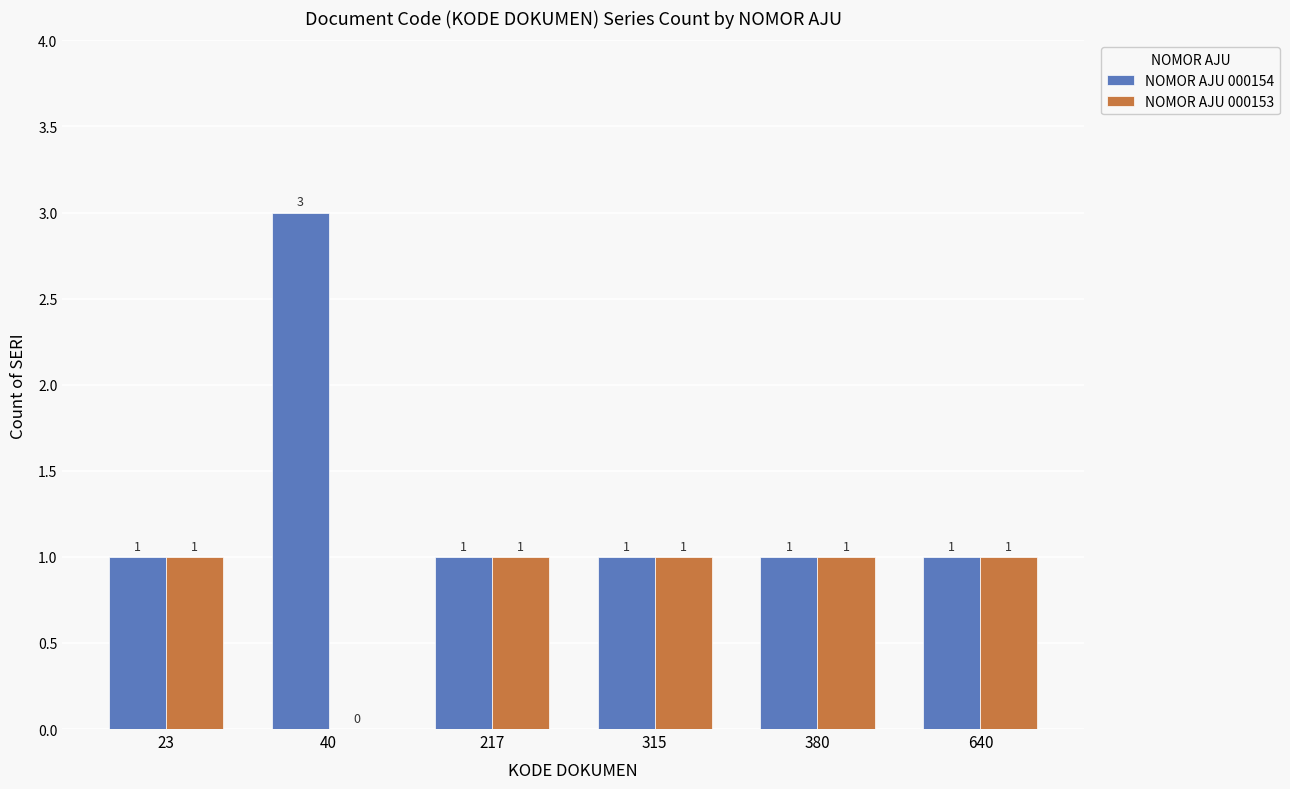

Where is NOMOR AJU 000153 nearest to the value 0?

40